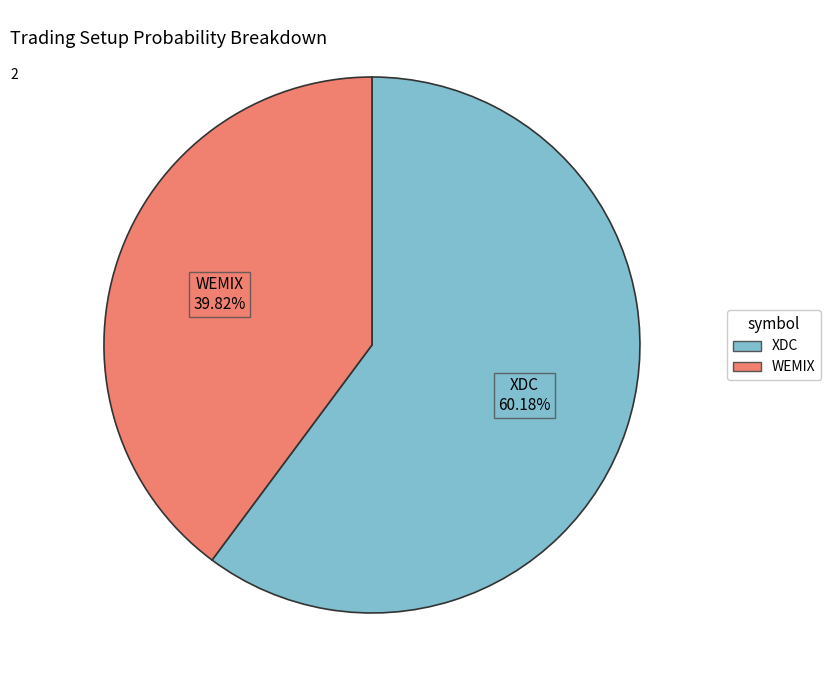

Do XDC and WEMIX together represent more than half of the pie?

Yes